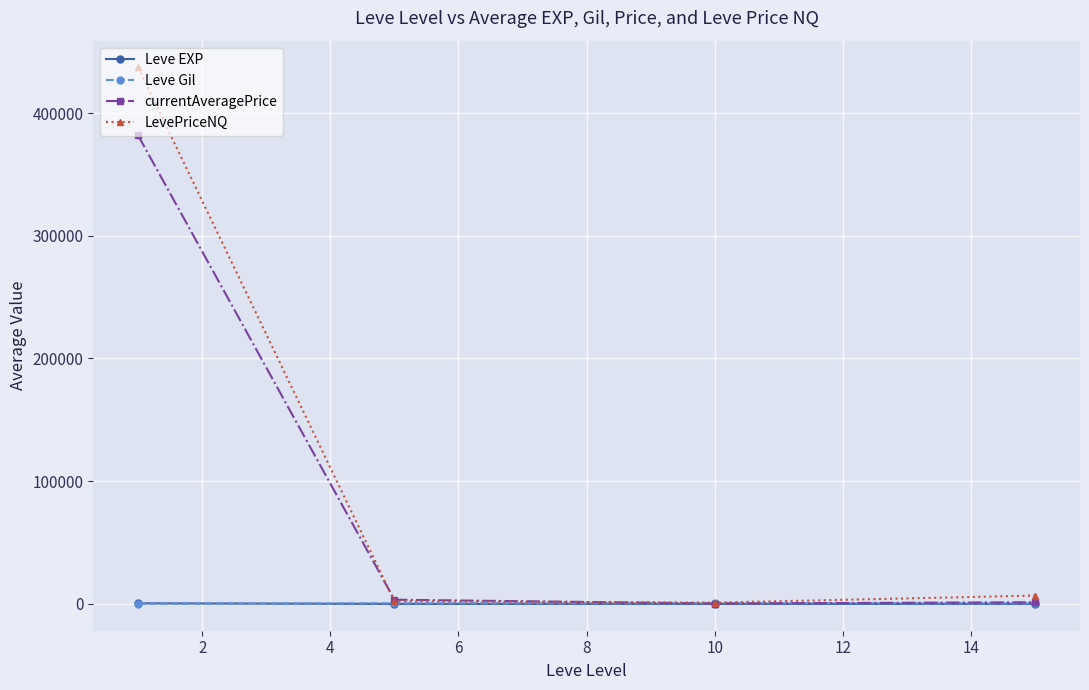

How many interior local valleys does the LevePriceNQ series have?

1